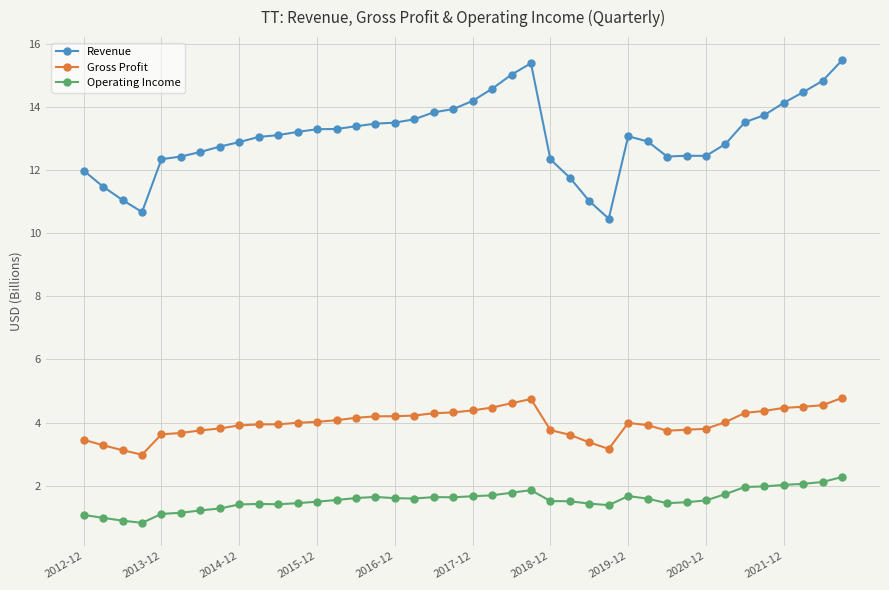

At how many categories does at least one series exceed 6?

40